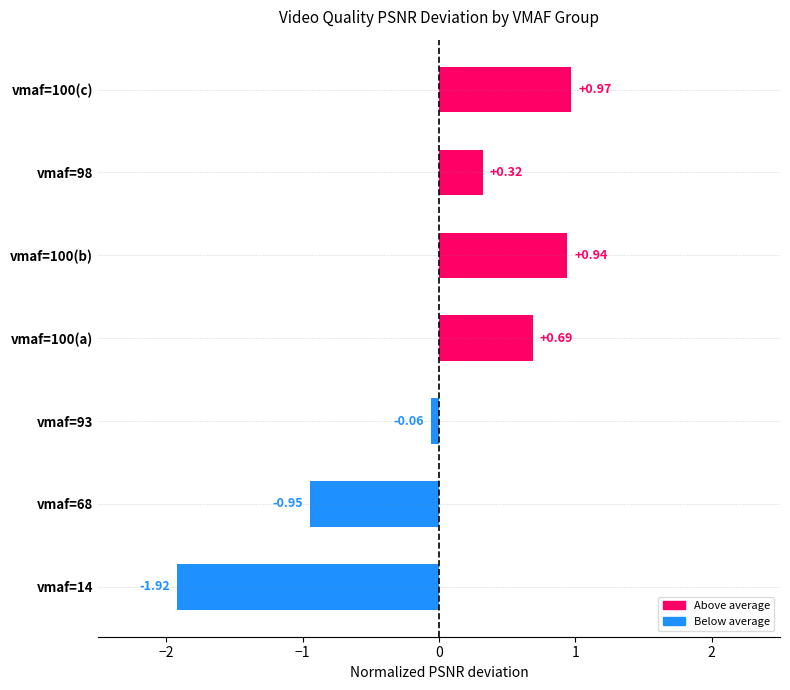

Between vmaf=100(a) and vmaf=100(c), which is larger?

vmaf=100(c)